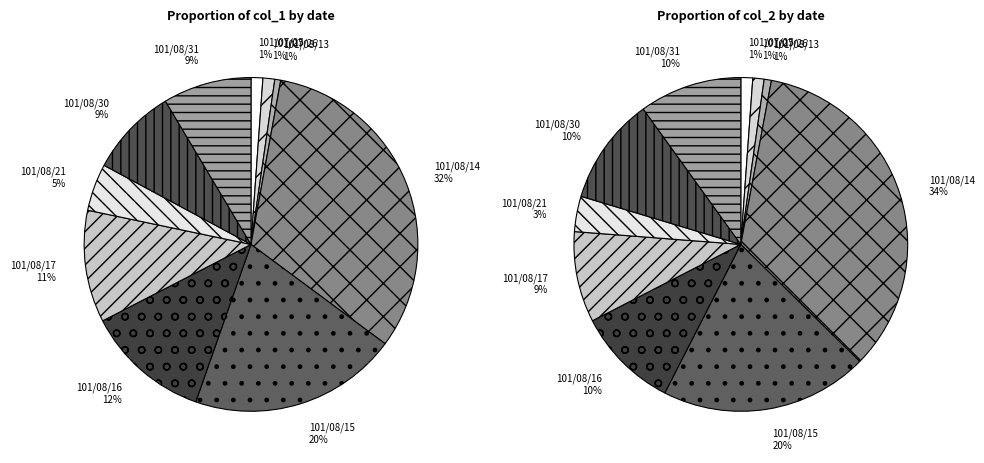

How much of the chart is everything except 101/08/21?

95.4%